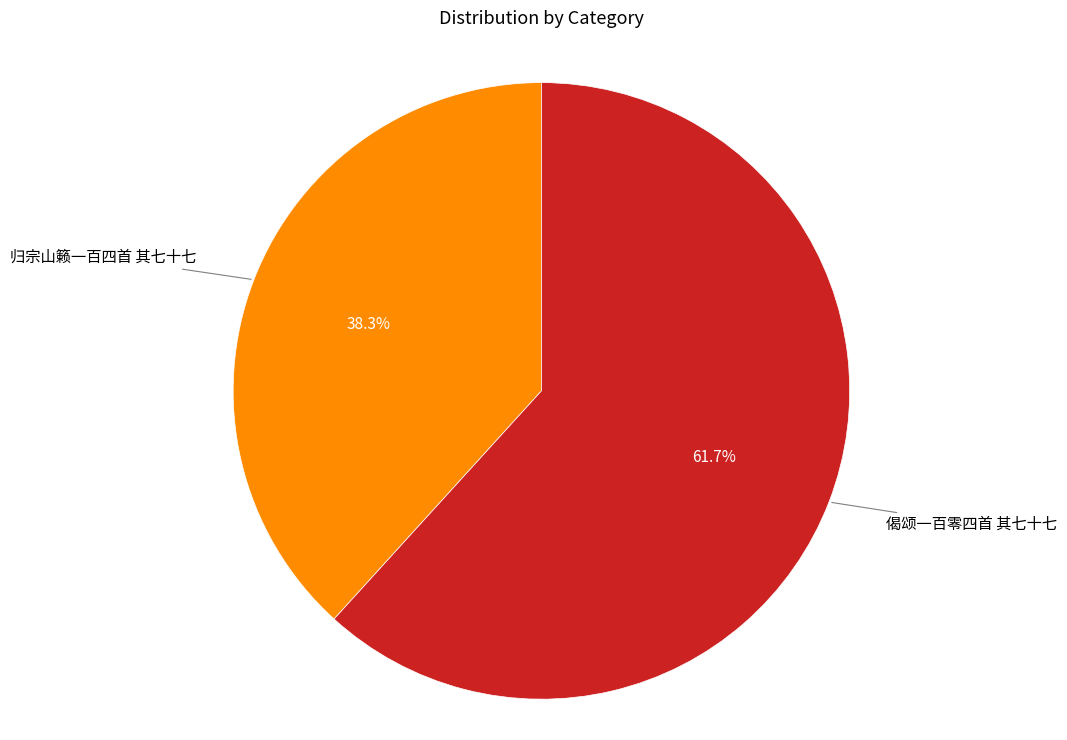

Does 偈颂一百零四首 其七十七 account for over 50% of the chart?

Yes